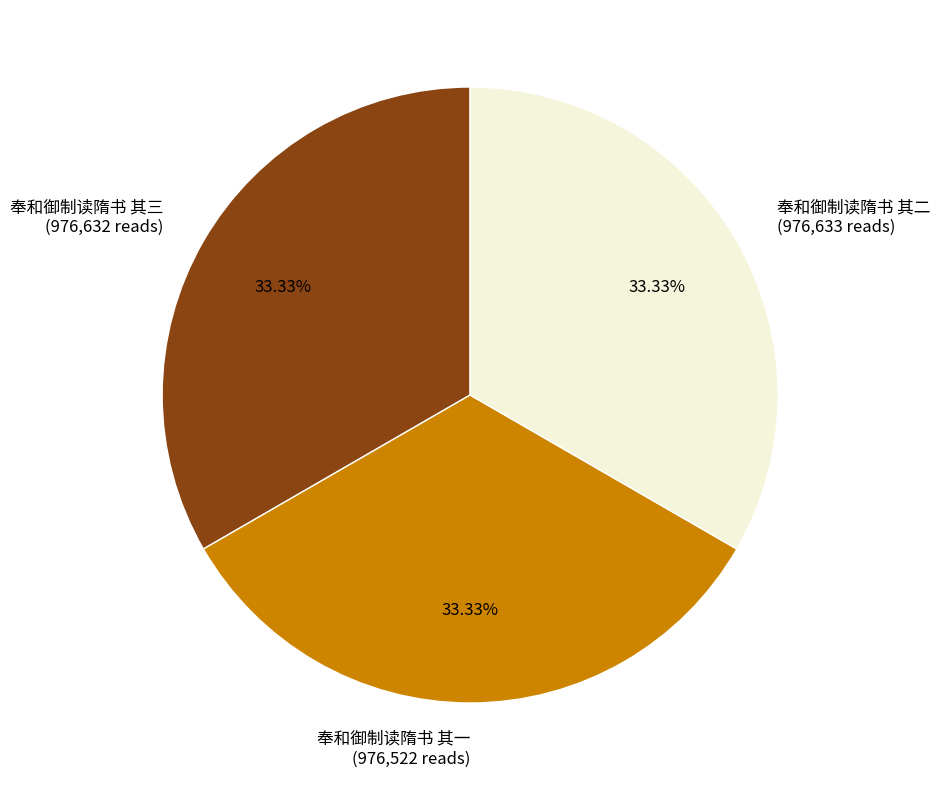

Does 奉和御制读隋书 其二 (976,633 reads) account for over 50% of the chart?

No